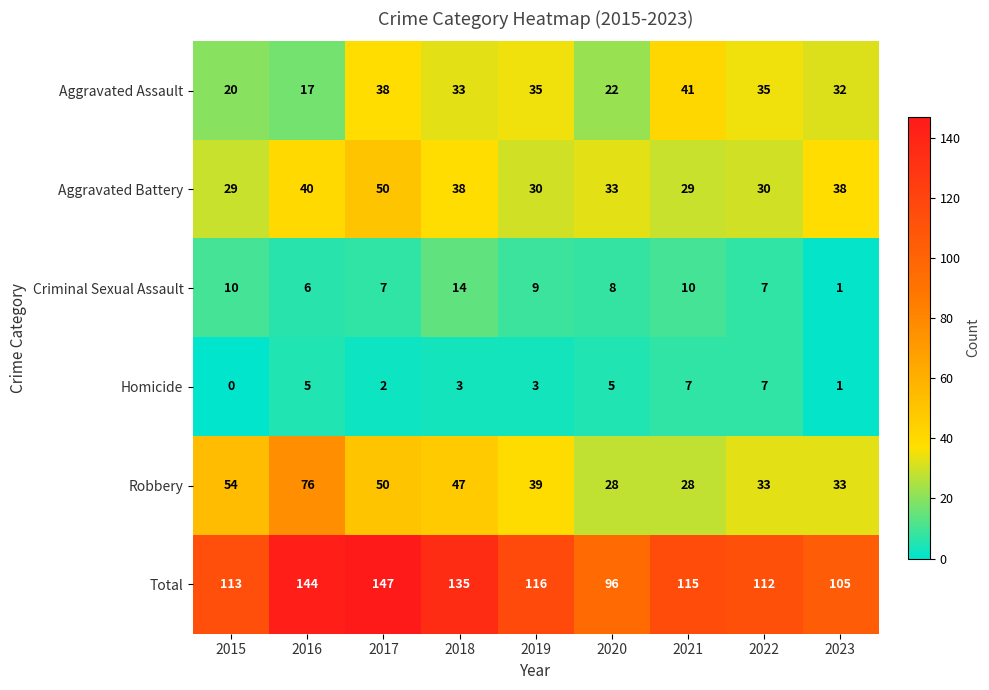

The Aggravated Assault series shows 10 at 2015. True or false?

False